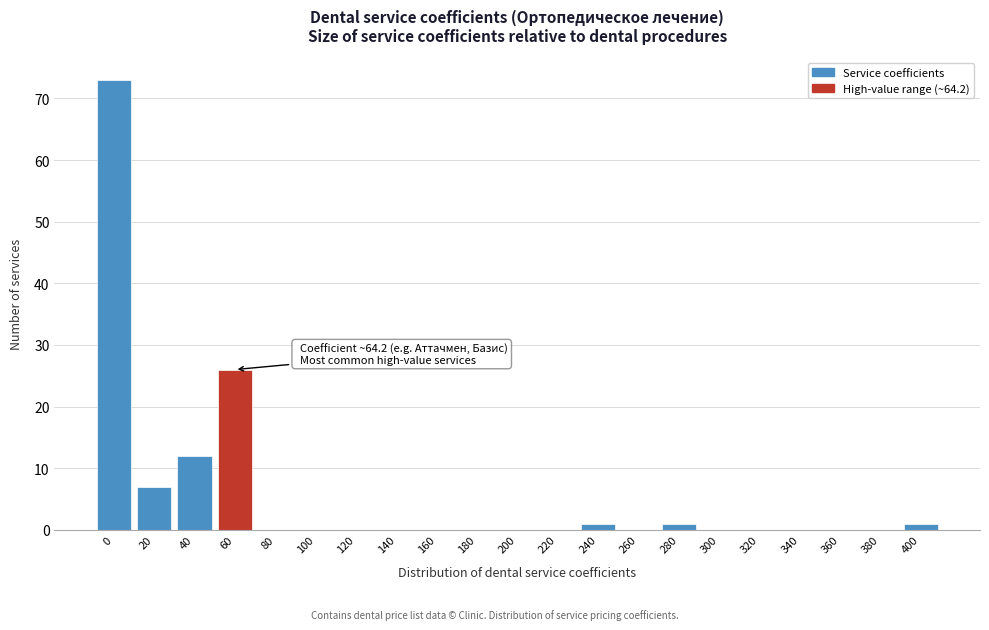

Reading right to left, what are all the values shown in this chart?

400=1	380=0	360=0	340=0	320=0	300=0	280=1	260=0	240=1	220=0	200=0	180=0	160=0	140=0	120=0	100=0	80=0	60=26	40=12	20=7	0=73